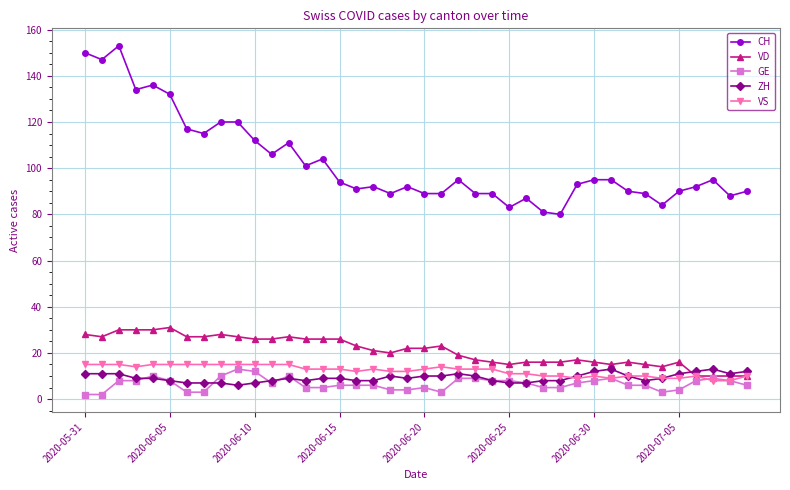

How many data points does each series have?

40